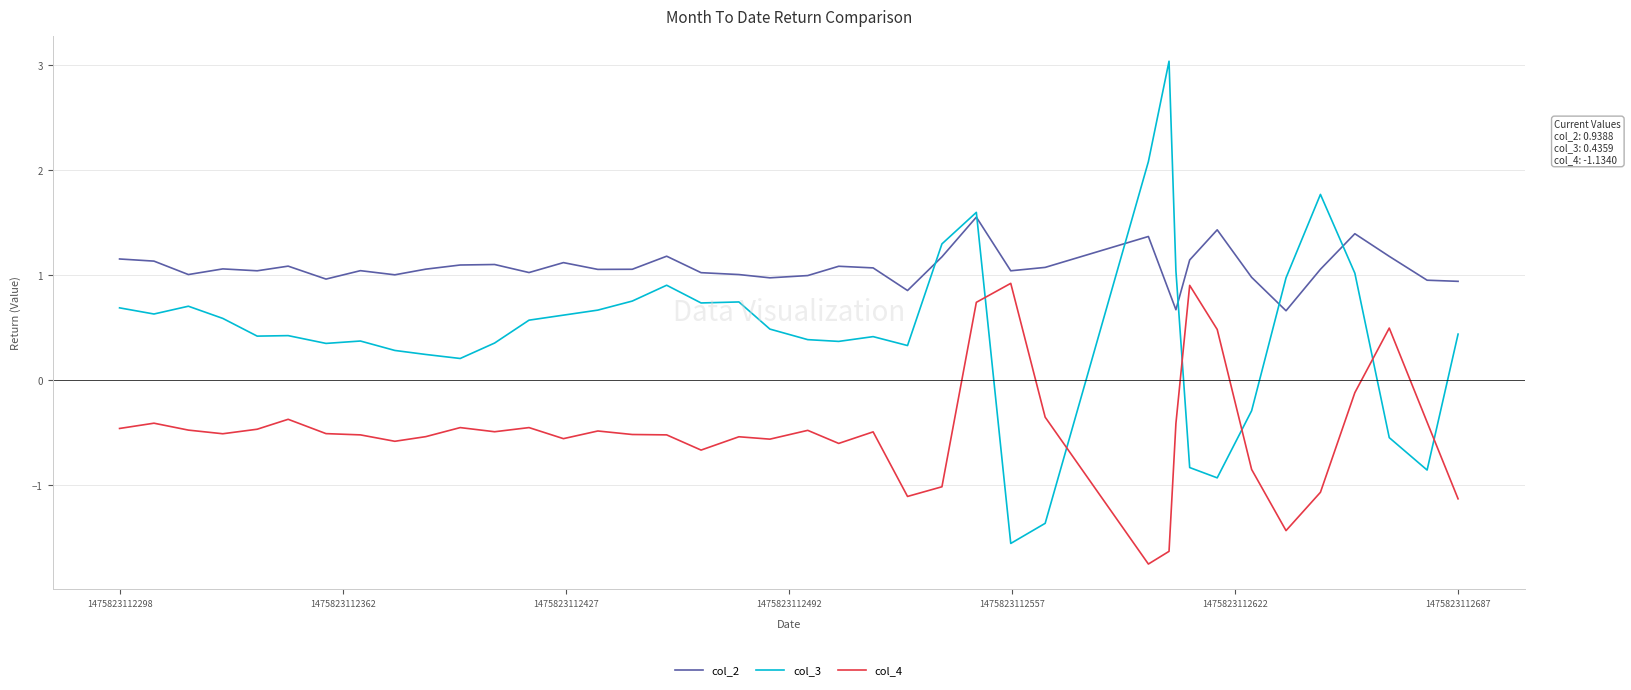

Is this an area chart (filled region under the line)?

No